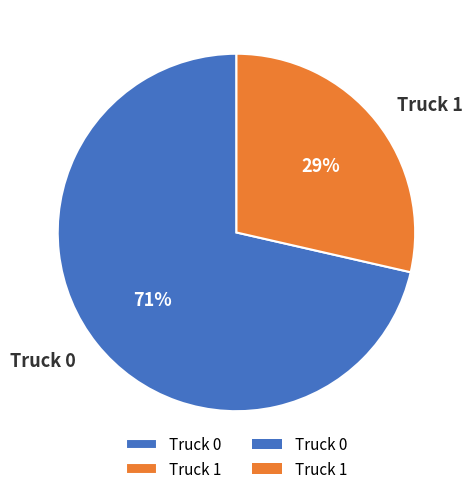

To the nearest percent, what percentage of the pie is Truck 1?

29%